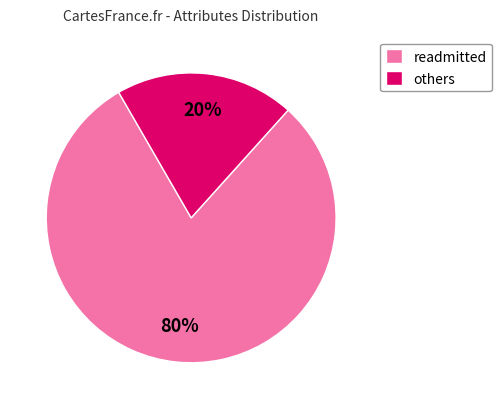

The readmitted slice represents 90% of the pie. True or false?

False